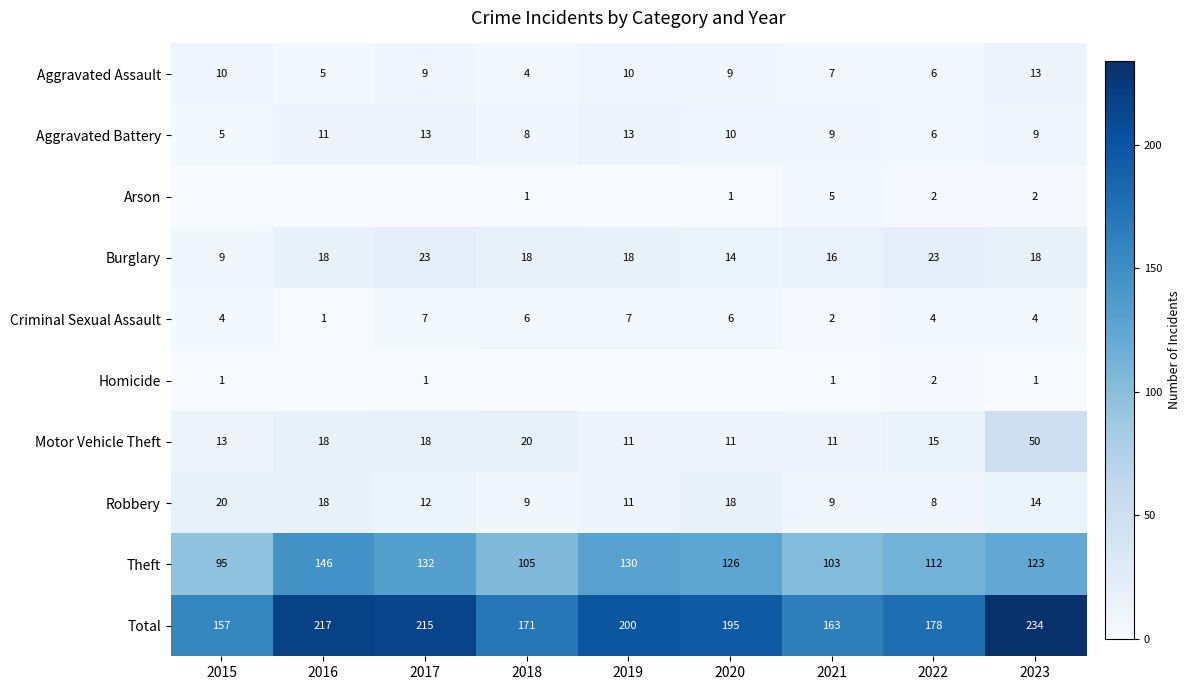

At which label is Burglary closest to 16?

2021